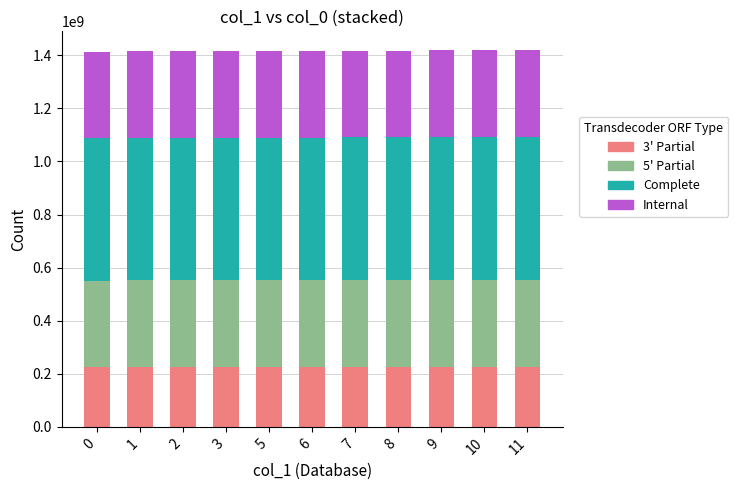

What is the maximum value for 3' Partial?

227071915.8